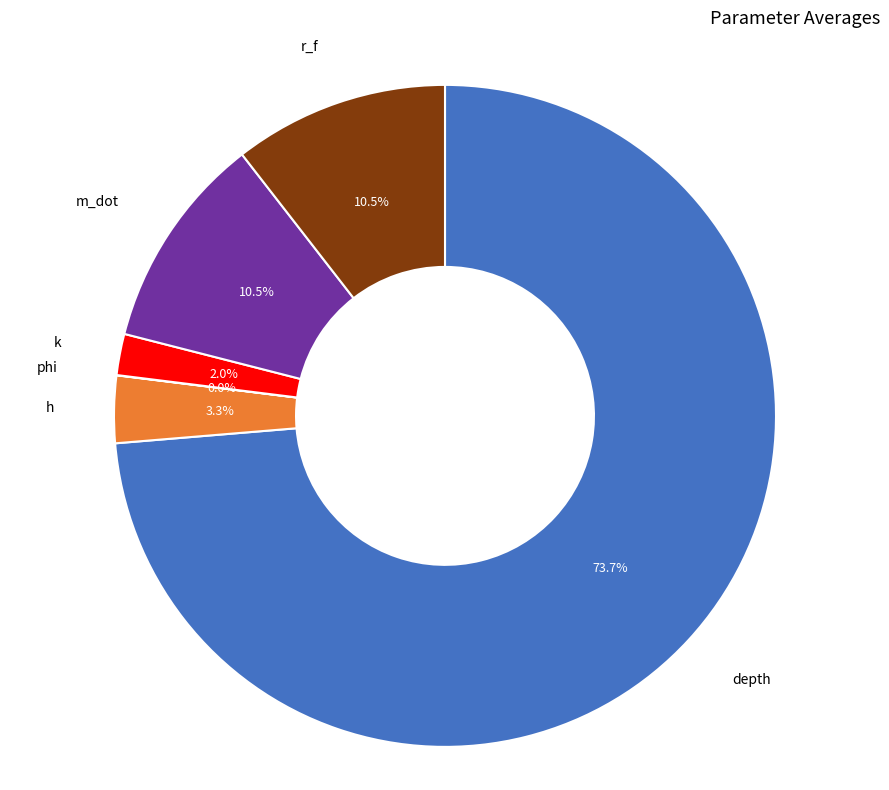

Which has a higher value, k or h?

h